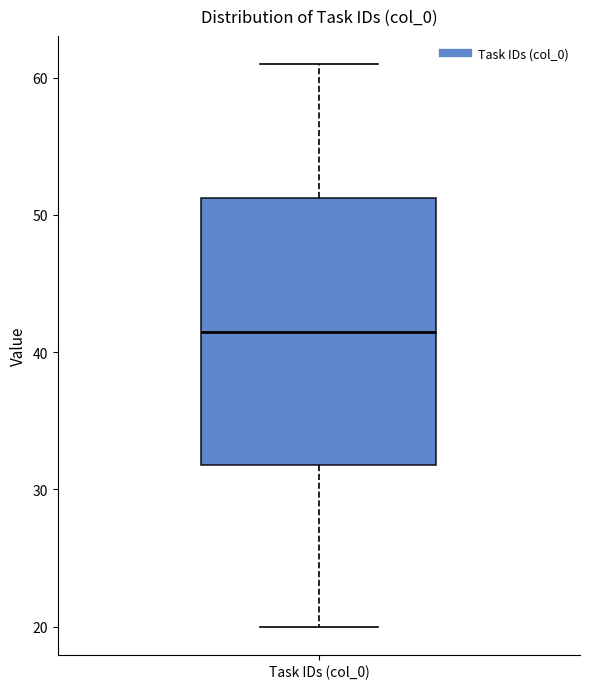

Where is the lower edge of the box for Task IDs (col_0) on the y-axis? The values are not printed on the chart, so give them approximately, as read against the axis.

32